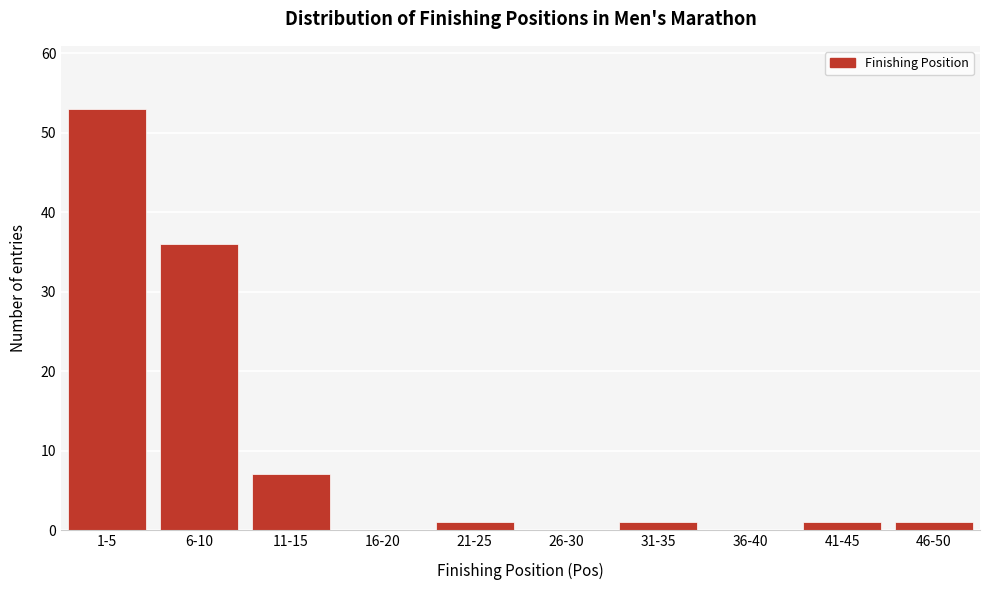

Reading left to right, list all the values displayed in this chart.

1-5=53	6-10=36	11-15=7	16-20=0	21-25=1	26-30=0	31-35=1	36-40=0	41-45=1	46-50=1